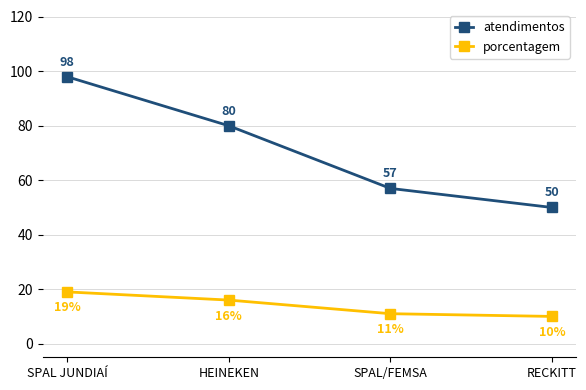

What is the value of the atendimentos point at the 2nd from the left?

80